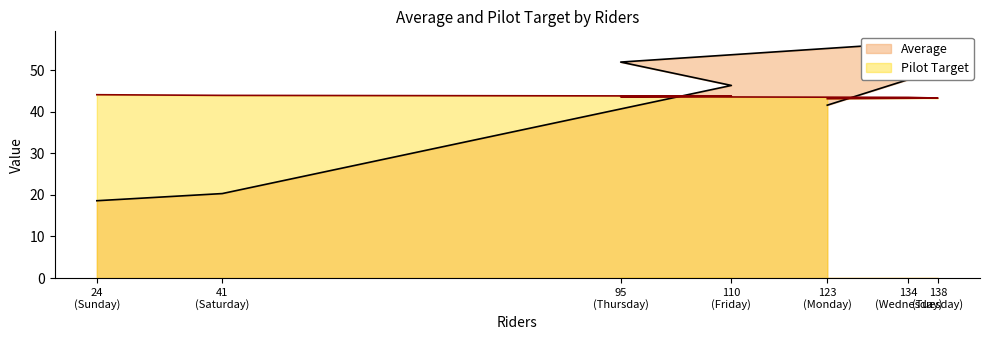

What is the sum of the Pilot Target values at Wednesday and Monday?

86.6